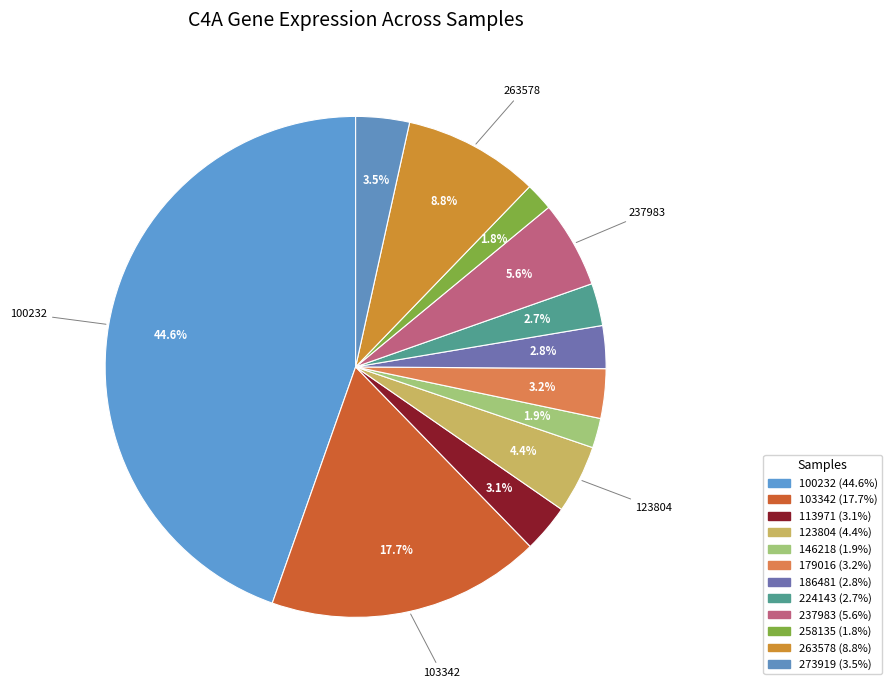

Which slice is the largest?

100232